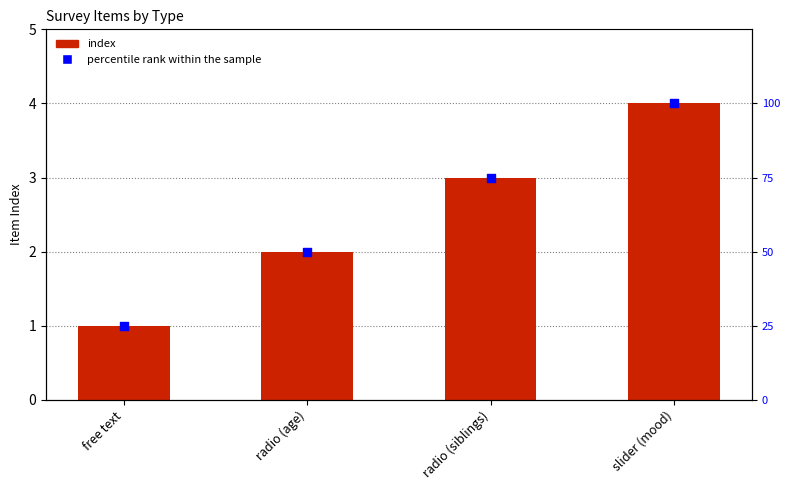

Which series has the largest total across all categories?

percentile rank within the sample